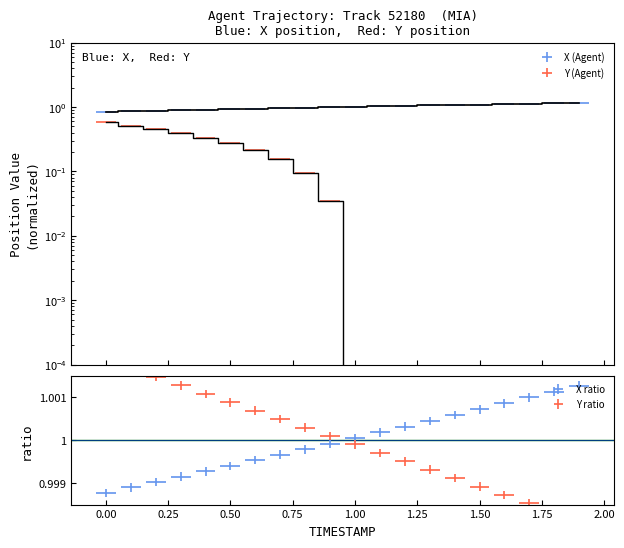

True or false: Y and X cross at least once.

False